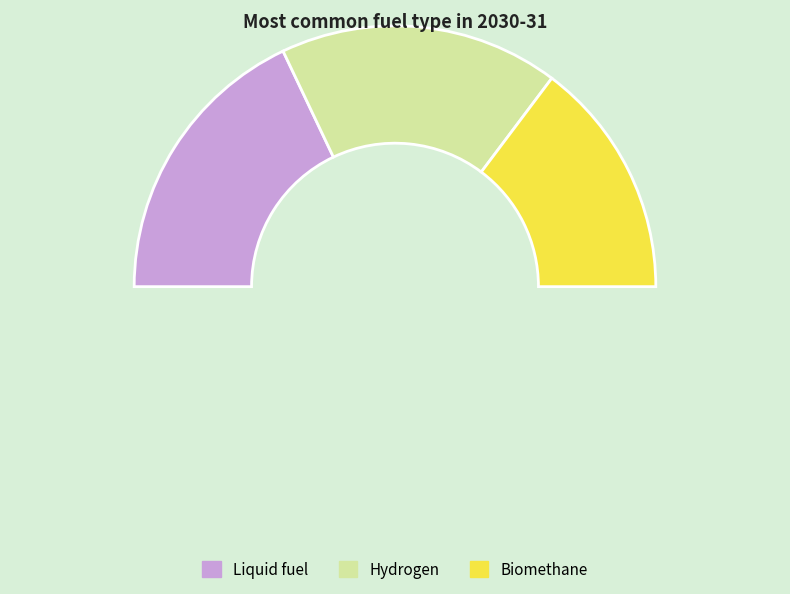

To the nearest percent, what is the combined percentage of Hydrogen and Biomethane?

64%